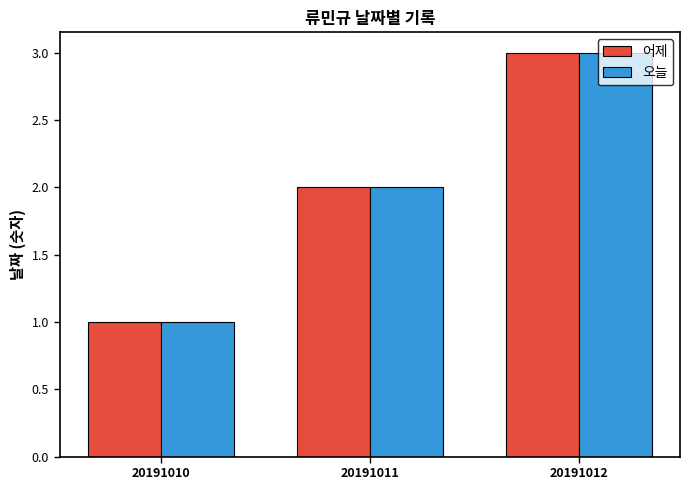

What are all the series names shown in the legend?

어제, 오늘